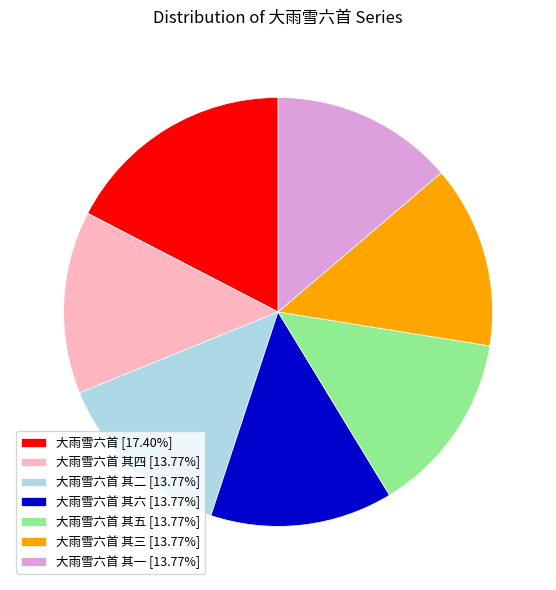

Is the sum of 大雨雪六首 其五 [13.77%] and 大雨雪六首 [17.40%] greater than half?

No